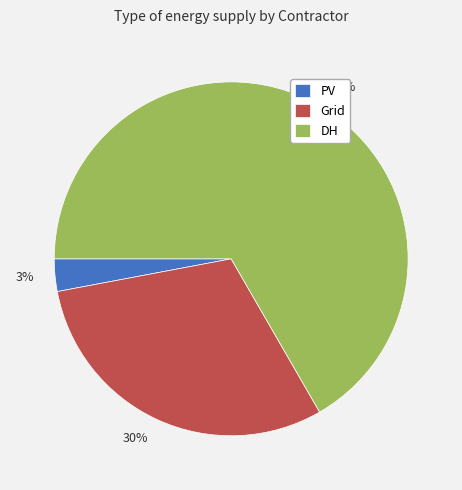

What percentage is the Grid slice, to the nearest percent?

30%